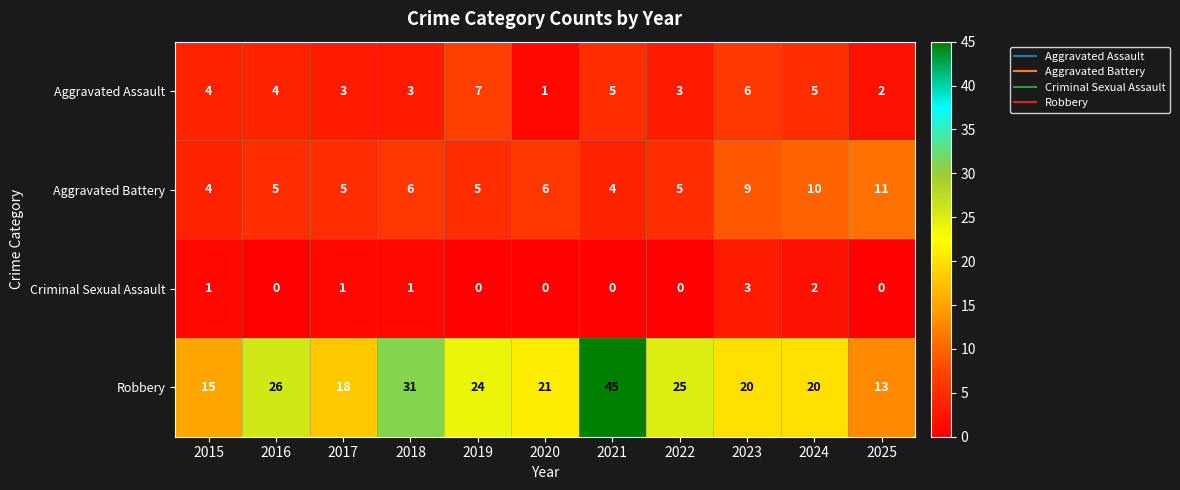

How many categories are shown in the chart?

11